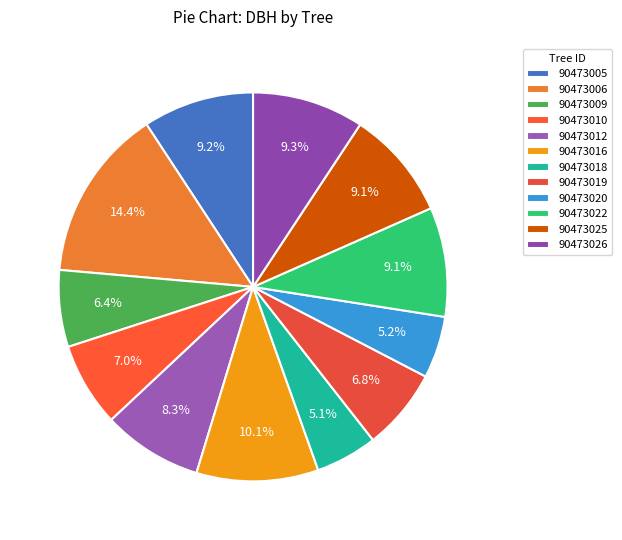

Combined, do 90473009 and 90473010 account for over 50%?

No